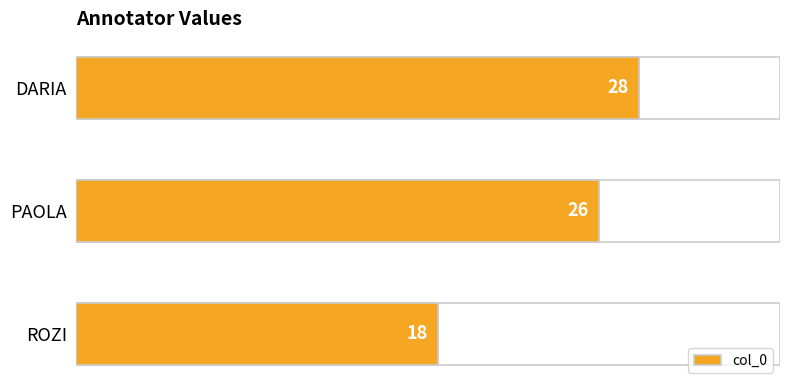

How many bars are there in total?

3